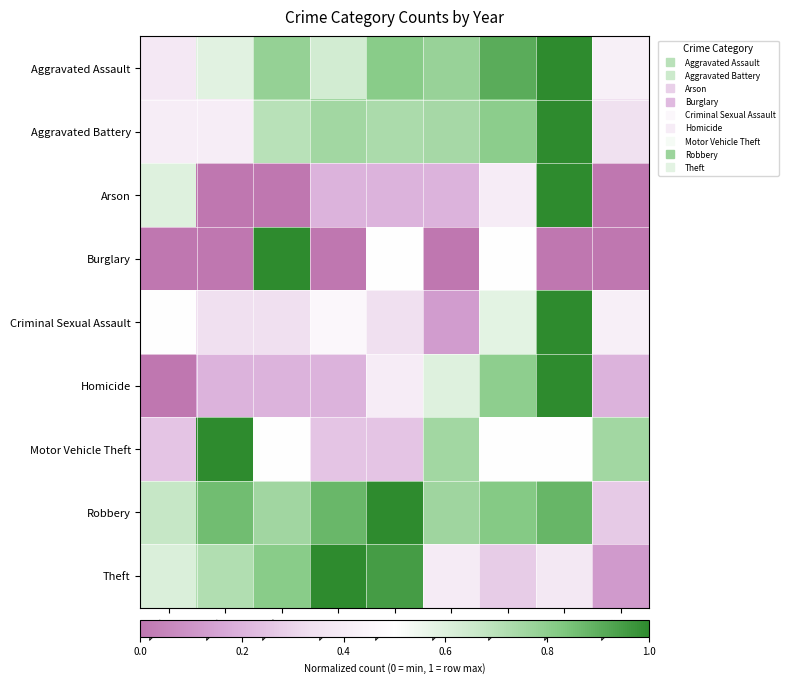

Reading left to right, transcribe all the data shown in this chart.

Aggravated Assault: 2015=0.4	2016=0.6	2017=0.8	2018=0.6	2019=0.8	2020=0.8	2021=0.9	2022=1.0	2023=0.4
Aggravated Battery: 2015=0.4	2016=0.4	2017=0.7	2018=0.8	2019=0.7	2020=0.7	2021=0.8	2022=1.0	2023=0.3
Arson: 2015=0.6	2016=0.0	2017=0.0	2018=0.2	2019=0.2	2020=0.2	2021=0.4	2022=1.0	2023=0.0
Burglary: 2015=0.0	2016=0.0	2017=1.0	2018=0.0	2019=0.5	2020=0.0	2021=0.5	2022=0.0	2023=0.0
Criminal Sexual Assault: 2015=0.5	2016=0.3	2017=0.3	2018=0.5	2019=0.3	2020=0.1	2021=0.6	2022=1.0	2023=0.4
Homicide: 2015=0.0	2016=0.2	2017=0.2	2018=0.2	2019=0.4	2020=0.6	2021=0.8	2022=1.0	2023=0.2
Motor Vehicle Theft: 2015=0.2	2016=1.0	2017=0.5	2018=0.2	2019=0.2	2020=0.8	2021=0.5	2022=0.5	2023=0.8
Robbery: 2015=0.7	2016=0.9	2017=0.8	2018=0.9	2019=1.0	2020=0.8	2021=0.8	2022=0.9	2023=0.3
Theft: 2015=0.6	2016=0.7	2017=0.8	2018=1.0	2019=1.0	2020=0.4	2021=0.3	2022=0.4	2023=0.1